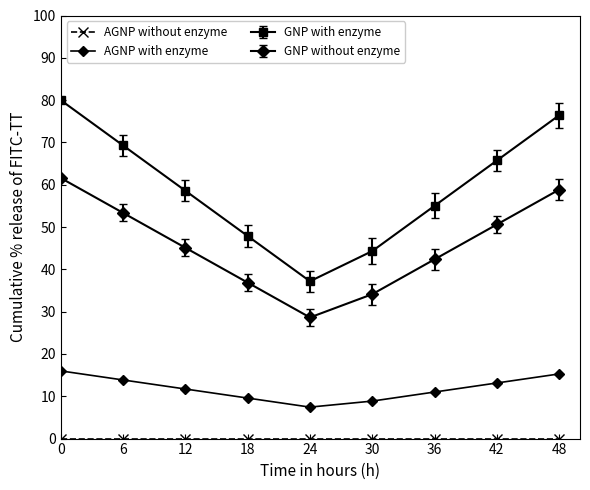

How many lines are shown in the chart?

4